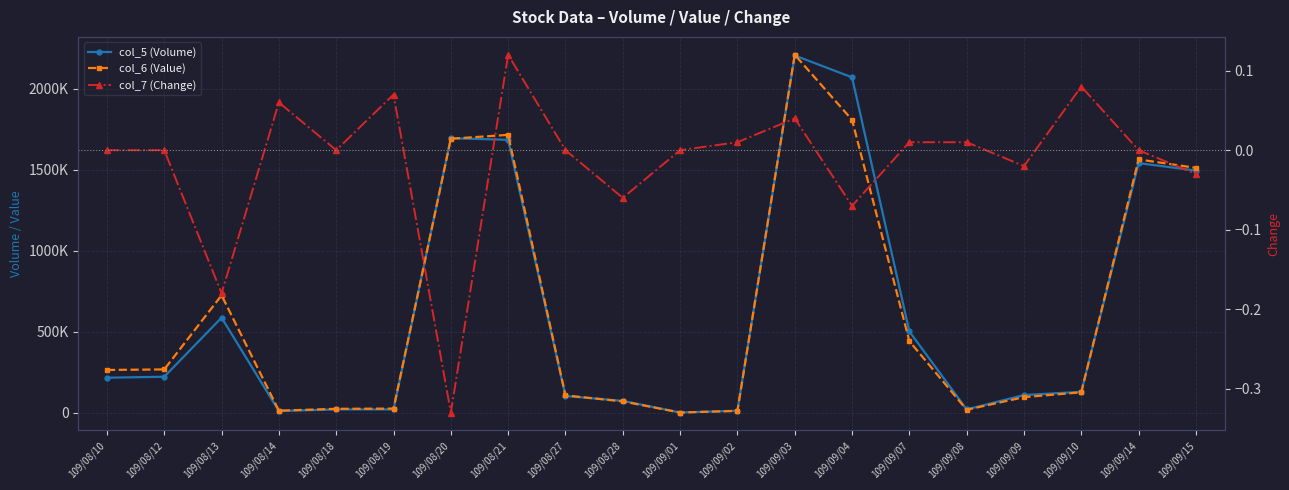

At which category is the sum across all series the highest?

109/09/03